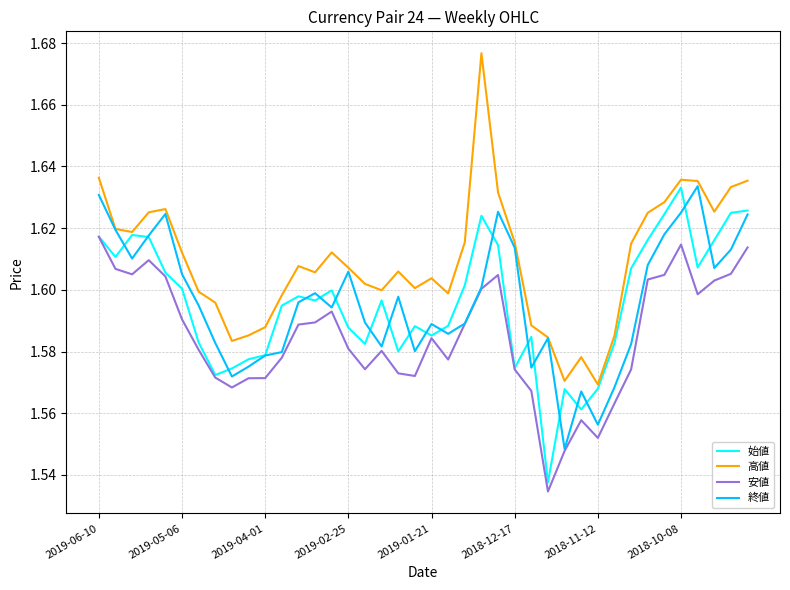

In 終値, how many points are lower than both neighbors (excluding endpoints)?

10